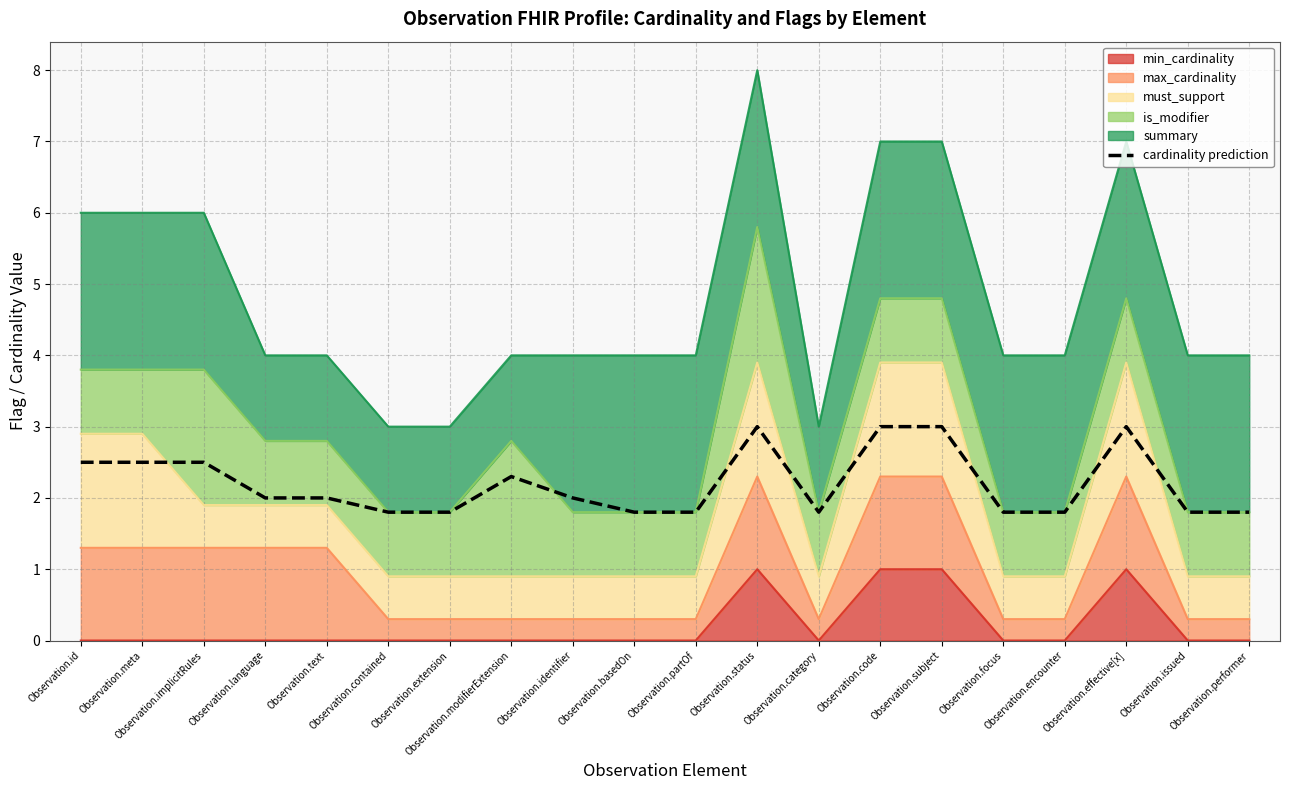

The chart shows a value of 2.0 at Observation.language. True or false?

True